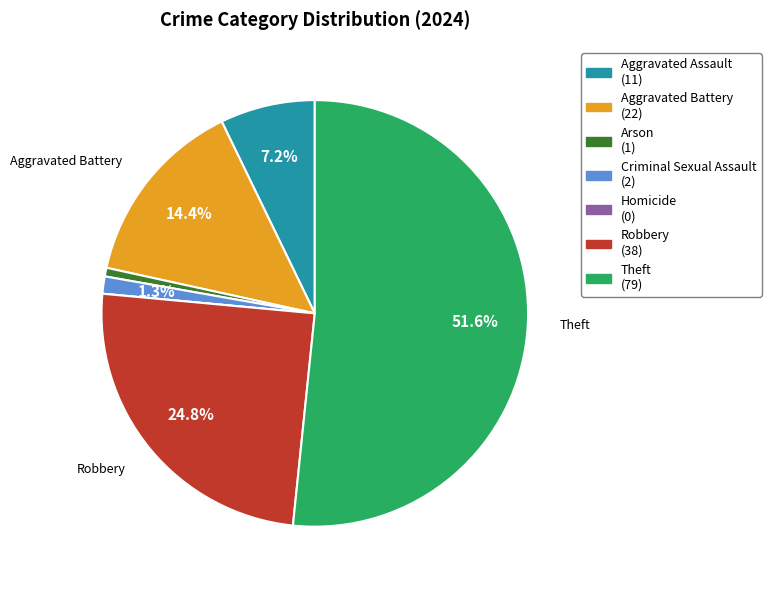

To the nearest percent, what is the difference between the largest and smallest slice percentages?

52%